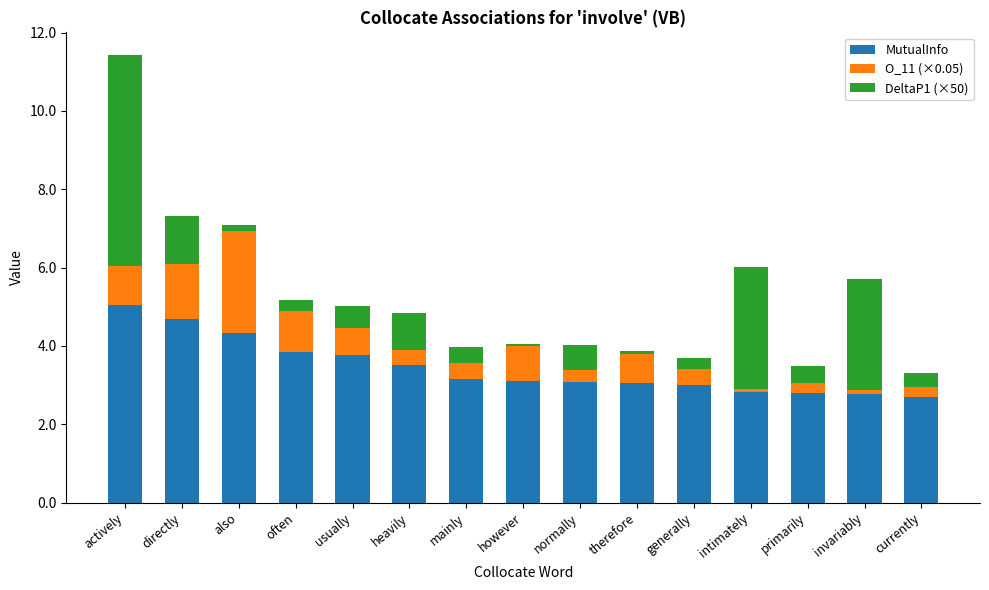

What is the average value of the MutualInfo series?

3.4